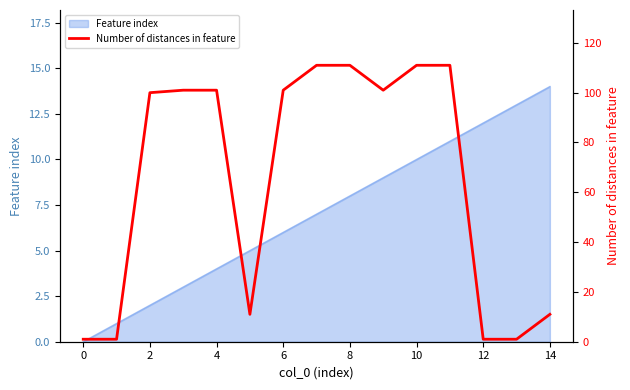

What is the highest value of the Feature index series?

14